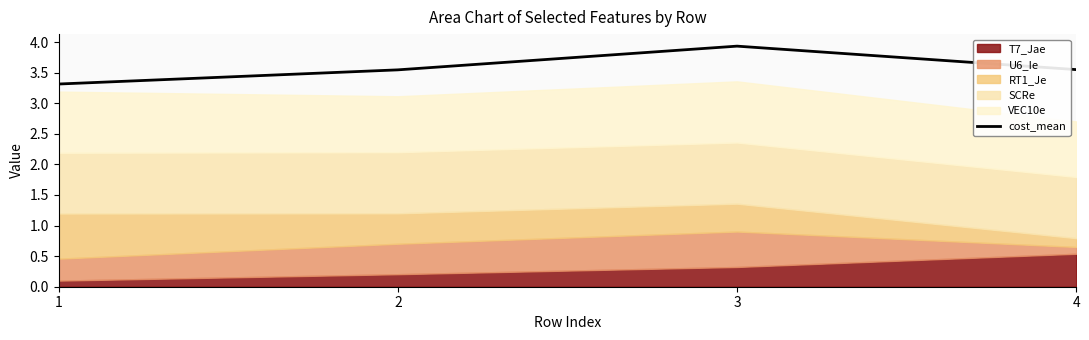

What is the highest value of the cost_mean series?

3.9